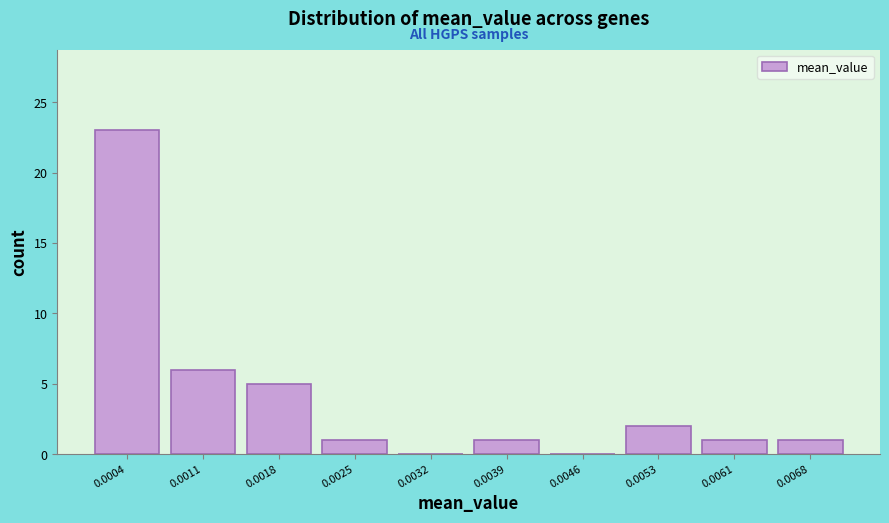

Reading right to left, extract all data points from this chart.

0.0068=1	0.0061=1	0.0053=2	0.0046=0	0.0039=1	0.0032=0	0.0025=1	0.0018=5	0.0011=6	0.0004=23